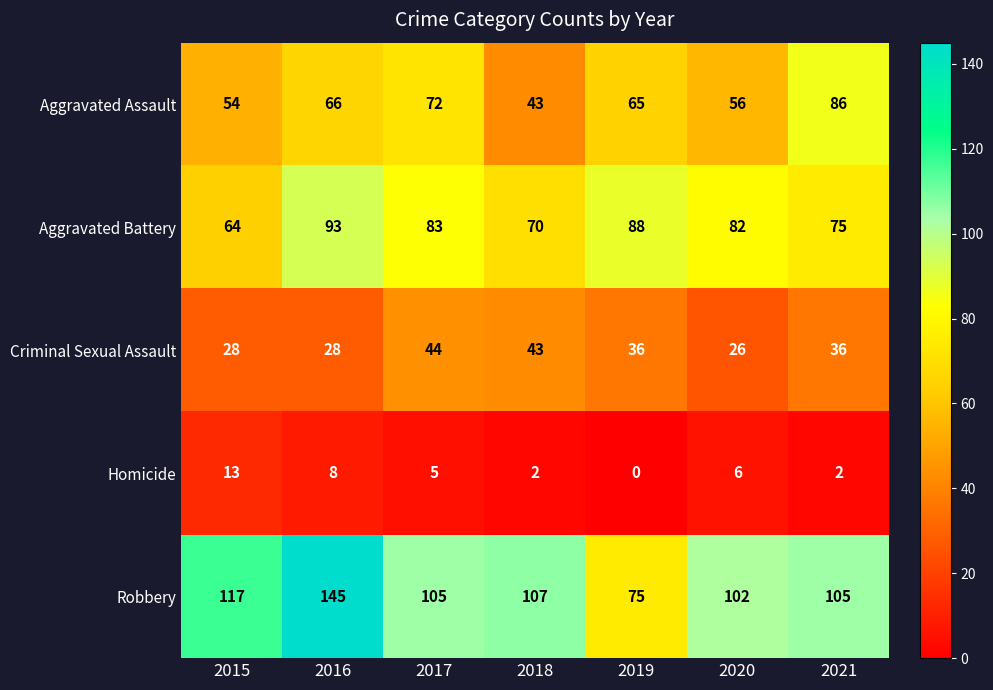

Is it true that Aggravated Battery equals 104 at 2018?

False